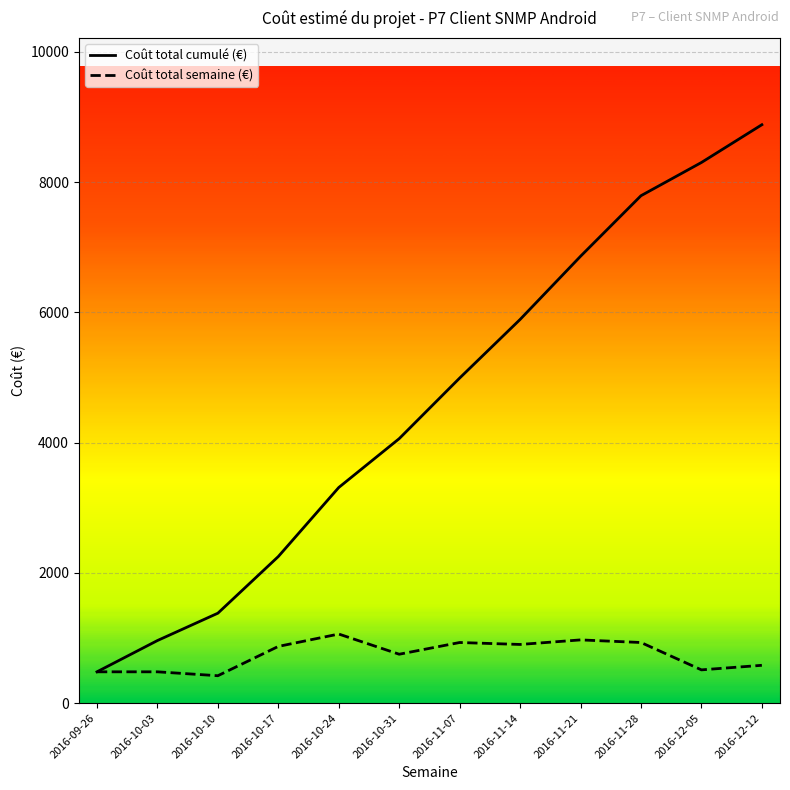

What is the difference between the maximum and minimum values in the Coût total semaine (€) series?

640.0